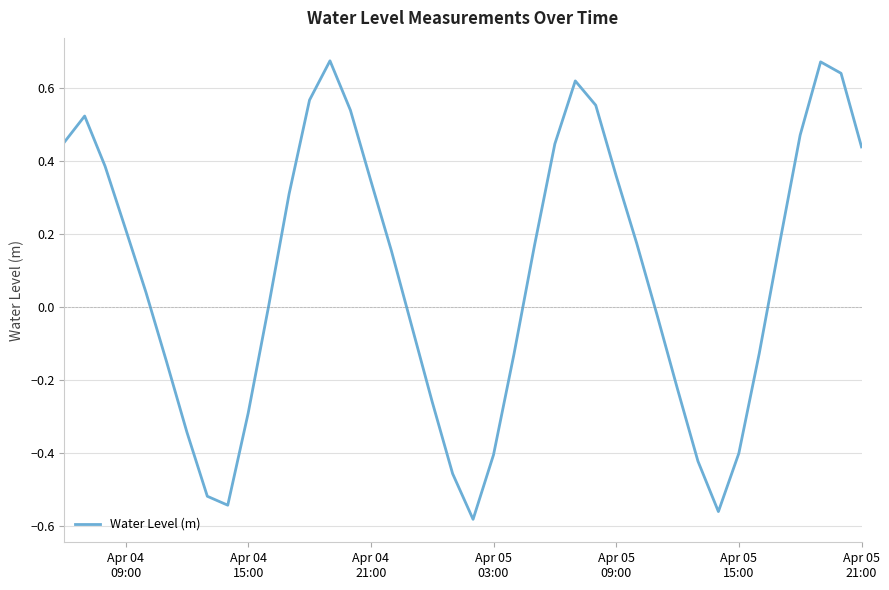

Does the chart display data point markers on the line(s)?

No